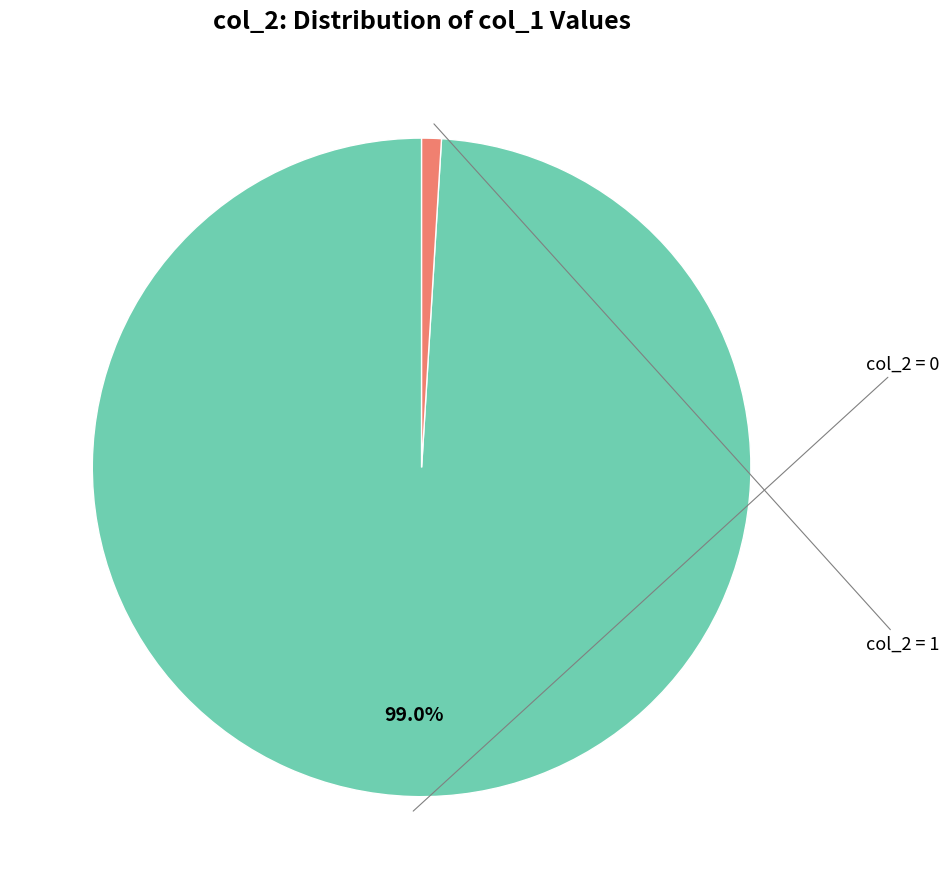

To the nearest percent, what is the average slice percentage?

50%